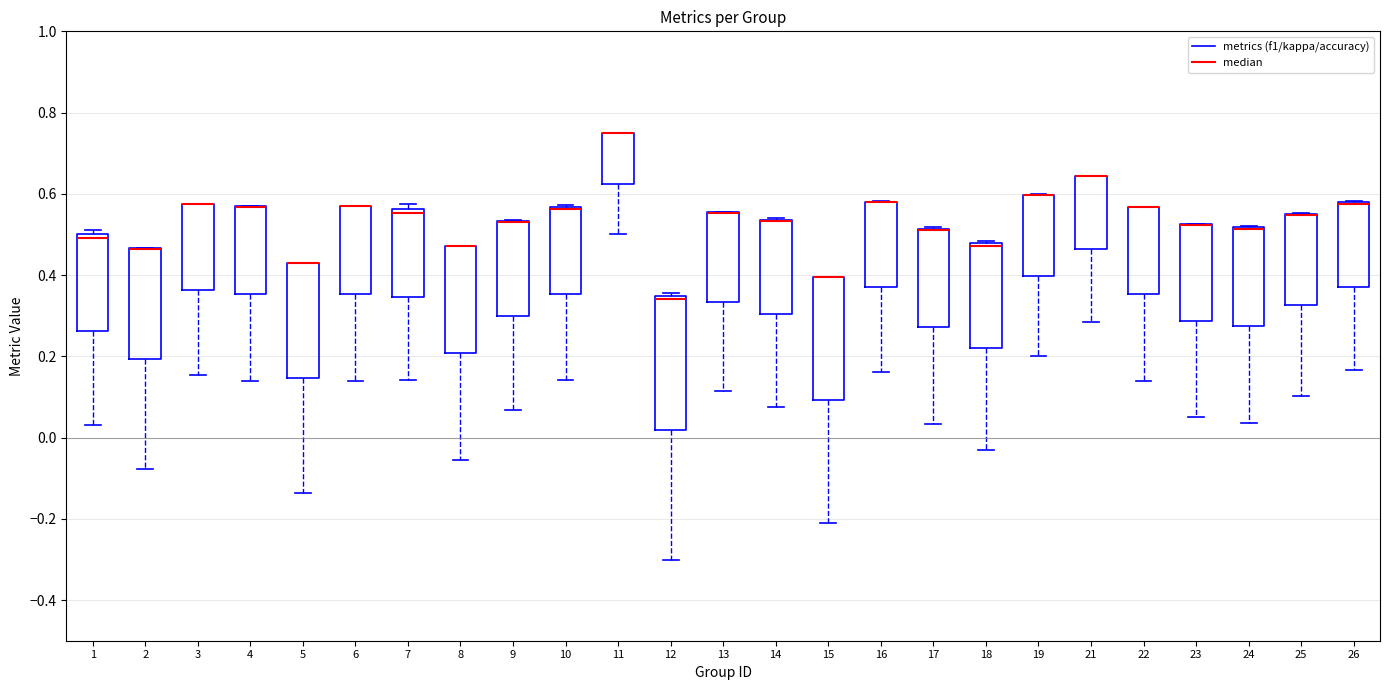

Reading left to right, transcribe this box plot: for each box, give where its median line is, the range the box spans, and where its two whiskers end, as read against the y-axis. The values are not printed on the chart, so give them approximately, as read against the axis.

1: median 0.50 (just below the box's upper edge), box 0.26 to 0.50, whiskers 0.04 to 0.52
2: median 0.46 (drawn on the box's upper edge), box 0.20 to 0.46, whiskers -0.08 to 0.46
3: median 0.58 (drawn on the box's upper edge), box 0.36 to 0.58, whiskers 0.16 to 0.58
4: median 0.56 (drawn on the box's upper edge), box 0.36 to 0.56, whiskers 0.14 to 0.56
5: median 0.42 (drawn on the box's upper edge), box 0.14 to 0.42, whiskers -0.14 to 0.42
6: median 0.56 (drawn on the box's upper edge), box 0.36 to 0.56, whiskers 0.14 to 0.56
7: median 0.56 (just below the box's upper edge), box 0.34 to 0.56, whiskers 0.14 to 0.58
8: median 0.48 (drawn on the box's upper edge), box 0.20 to 0.48, whiskers -0.06 to 0.48
9: median 0.54 (drawn on the box's upper edge), box 0.30 to 0.54, whiskers 0.06 to 0.54
10: median 0.56 (drawn on the box's upper edge), box 0.36 to 0.56, whiskers 0.14 to 0.58
11: median 0.76 (drawn on the box's upper edge), box 0.62 to 0.76, whiskers 0.50 to 0.76
12: median 0.34 (just below the box's upper edge), box 0.02 to 0.34, whiskers -0.30 to 0.36
13: median 0.56 (drawn on the box's upper edge), box 0.34 to 0.56, whiskers 0.12 to 0.56
14: median 0.54 (drawn on the box's upper edge), box 0.30 to 0.54, whiskers 0.08 to 0.54
15: median 0.40 (drawn on the box's upper edge), box 0.10 to 0.40, whiskers -0.20 to 0.40
16: median 0.58 (drawn on the box's upper edge), box 0.38 to 0.58, whiskers 0.16 to 0.58
17: median 0.52 (drawn on the box's upper edge), box 0.28 to 0.52, whiskers 0.04 to 0.52
18: median 0.48 (just below the box's upper edge), box 0.22 to 0.48, whiskers -0.04 to 0.48 (just above the box's upper edge)
19: median 0.60 (drawn on the box's upper edge), box 0.40 to 0.60, whiskers 0.20 to 0.60
21: median 0.64 (drawn on the box's upper edge), box 0.46 to 0.64, whiskers 0.28 to 0.64
22: median 0.56 (drawn on the box's upper edge), box 0.36 to 0.56, whiskers 0.14 to 0.56
23: median 0.52 (drawn on the box's upper edge), box 0.28 to 0.52, whiskers 0.06 to 0.52
24: median 0.52 (drawn on the box's upper edge), box 0.28 to 0.52, whiskers 0.04 to 0.52
25: median 0.54 (drawn on the box's upper edge), box 0.32 to 0.54, whiskers 0.10 to 0.56
26: median 0.58 (drawn on the box's upper edge), box 0.38 to 0.58, whiskers 0.16 to 0.58